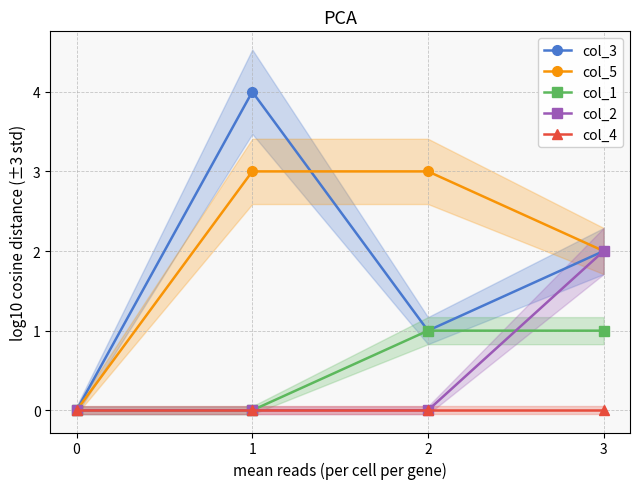

What is the difference between the highest and lowest values at 2?

3